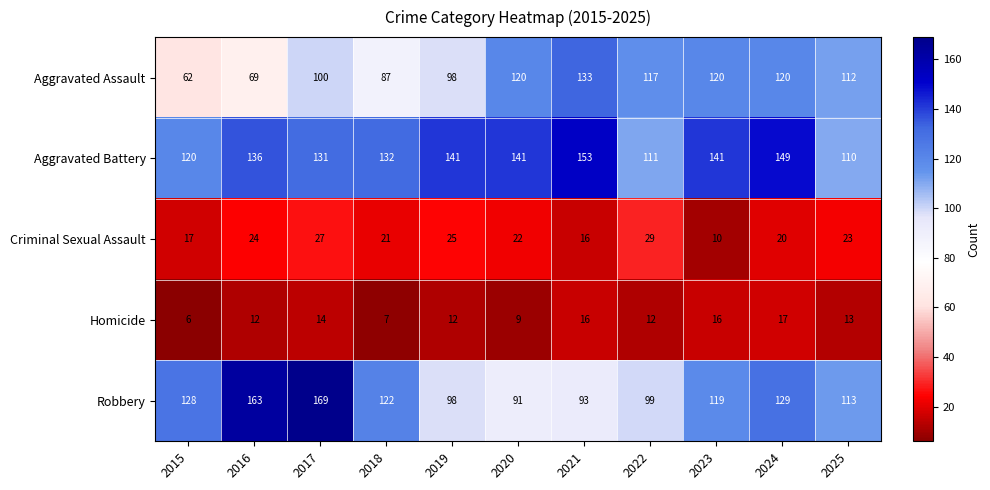

Where is Robbery nearest to the value 130?

2024